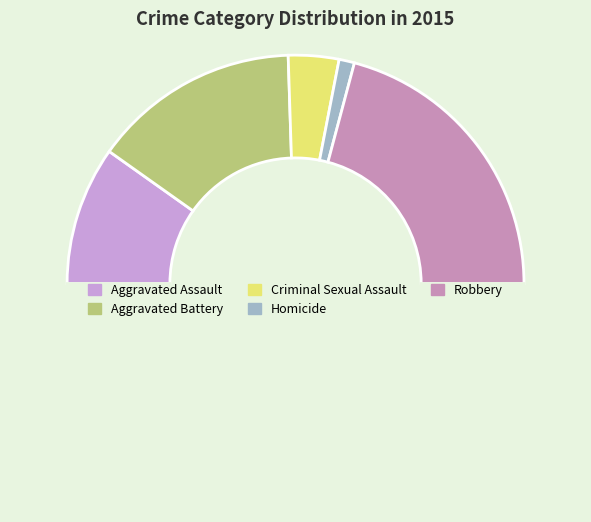

Count the number of slices in the pie.

6